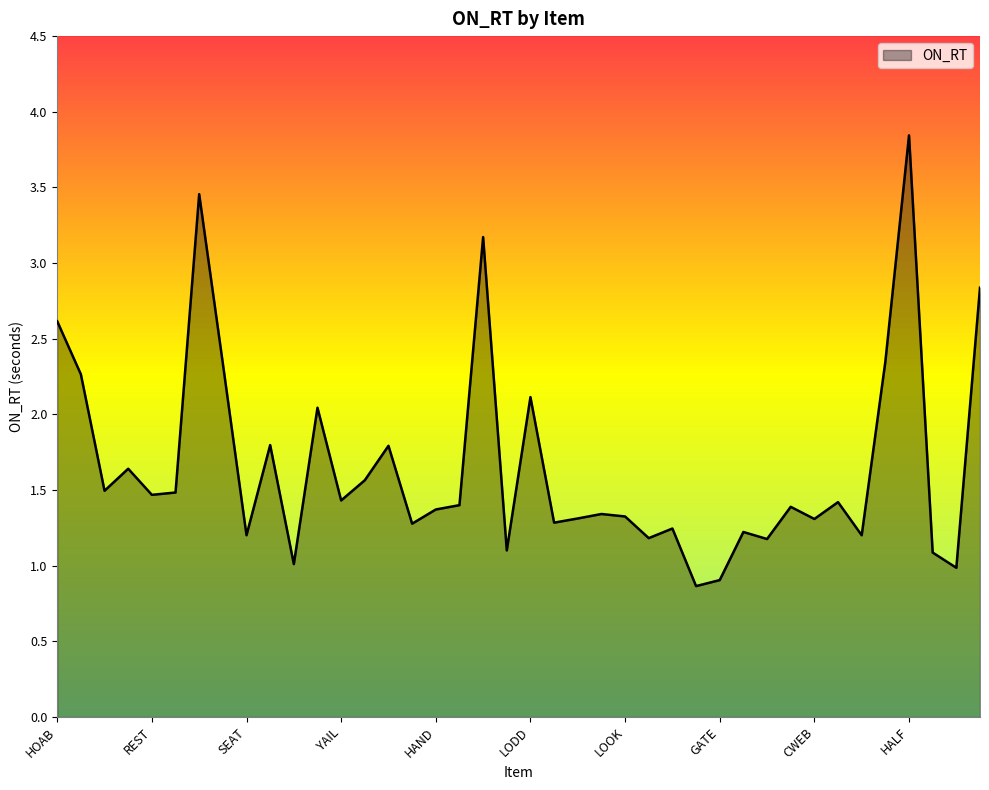

What is the greatest value displayed?

3.8